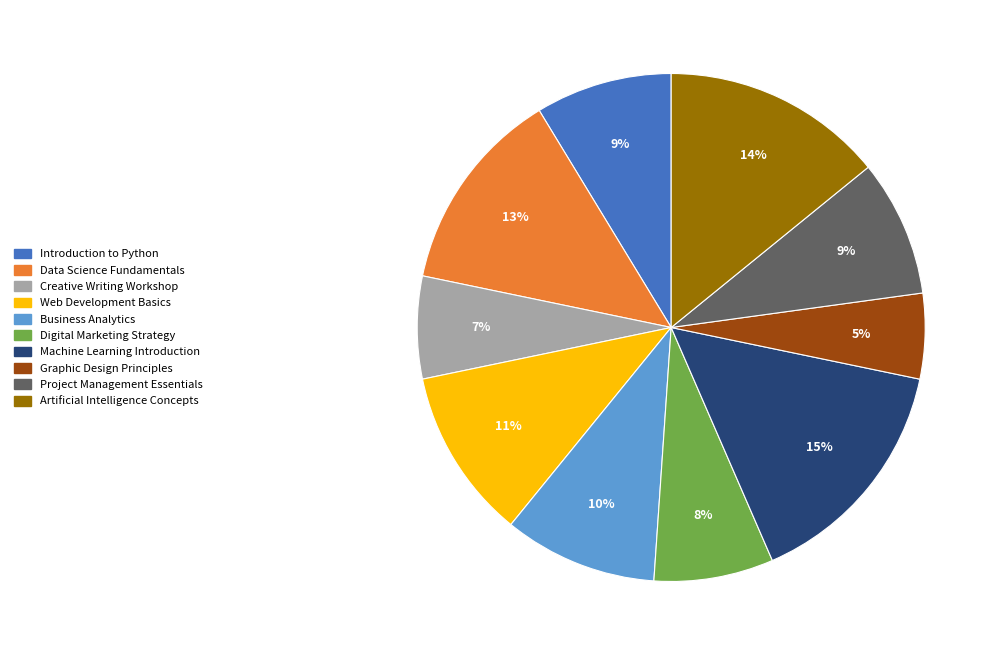

Is it true that Graphic Design Principles is 1% of the pie?

False